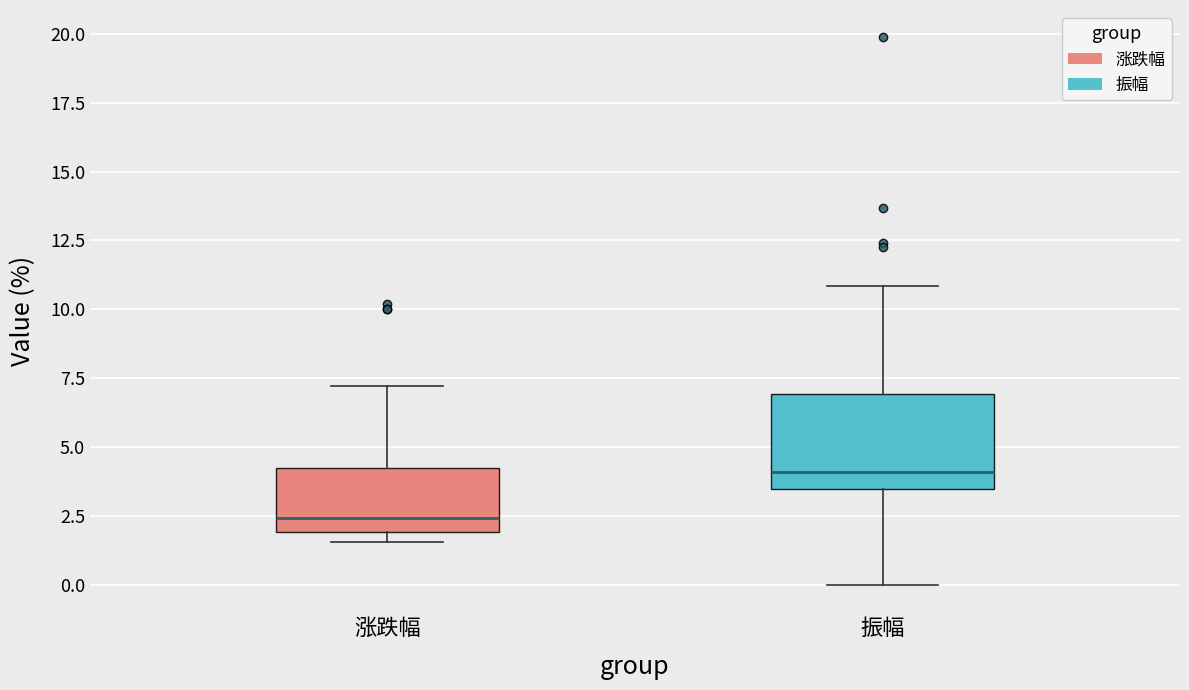

Where is the upper edge of the box for 振幅 on the y-axis? The values are not printed on the chart, so give them approximately, as read against the axis.

7.0